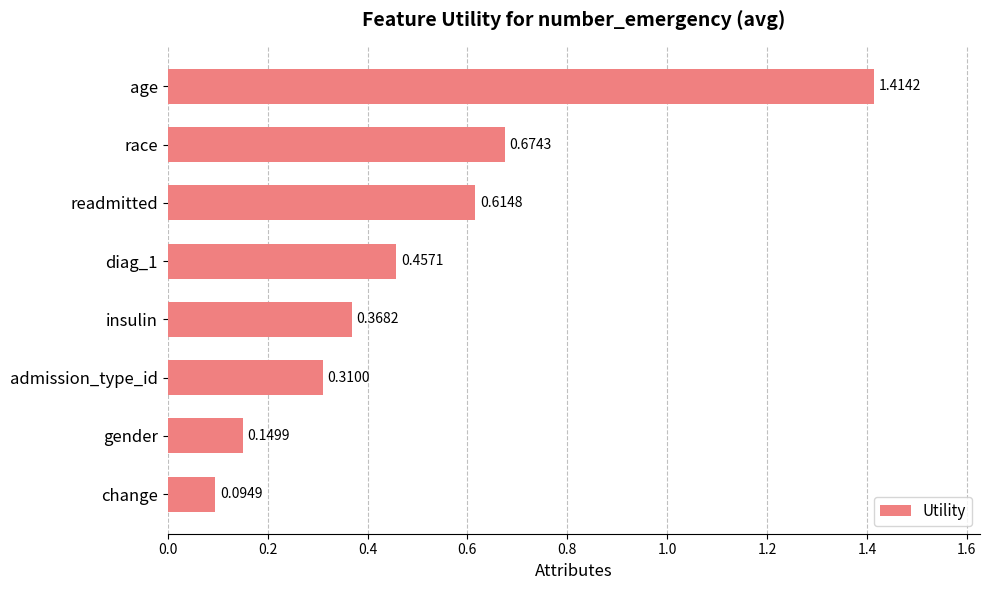

What is the label of the 7th bar from the bottom?

race